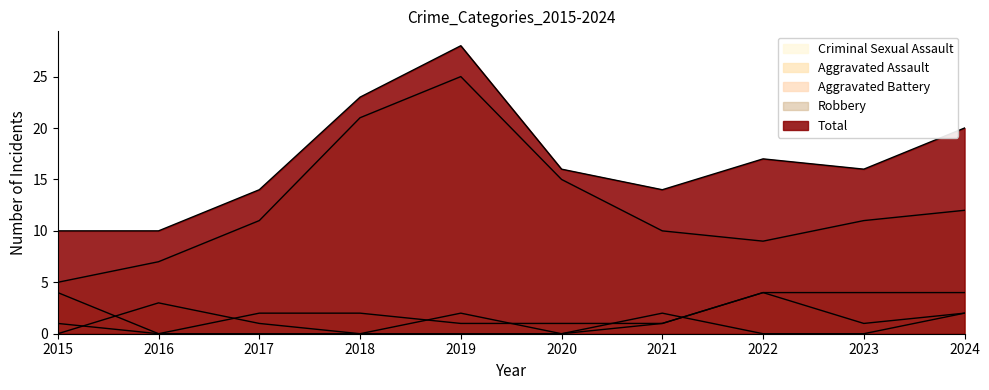

What is the sum of all Aggravated Assault values?

14